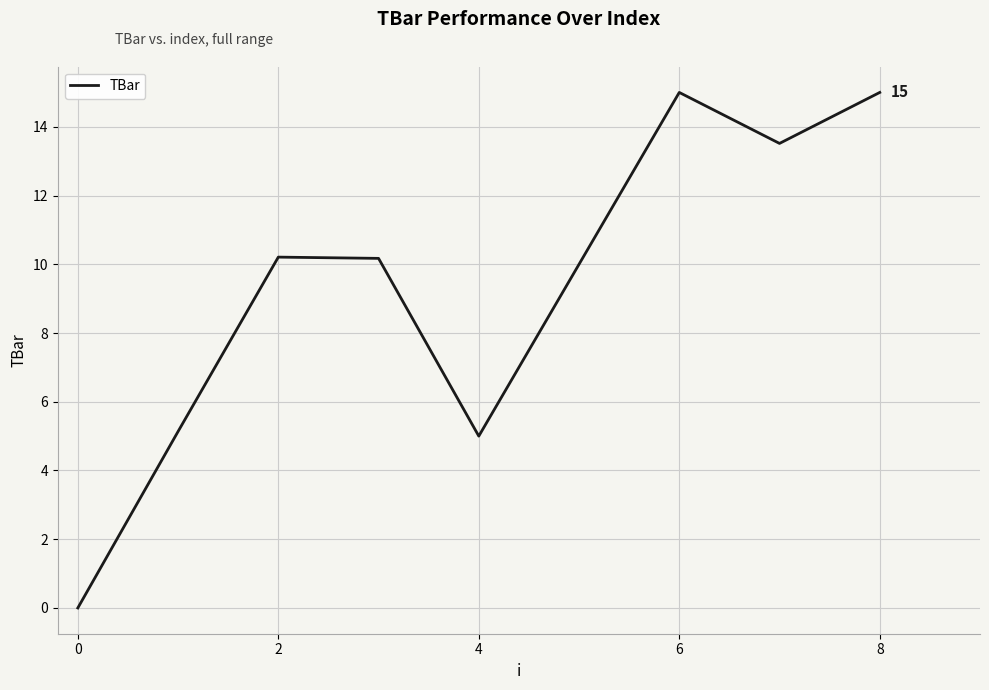

What is the difference between the maximum and minimum values?

15.0